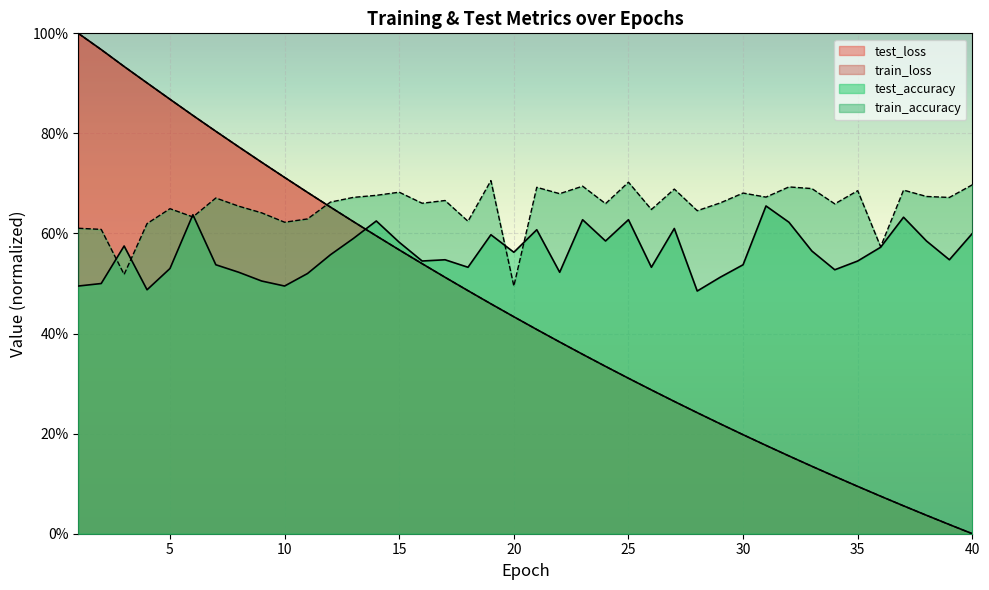

How many times do test_accuracy and train_loss cross each other?

1